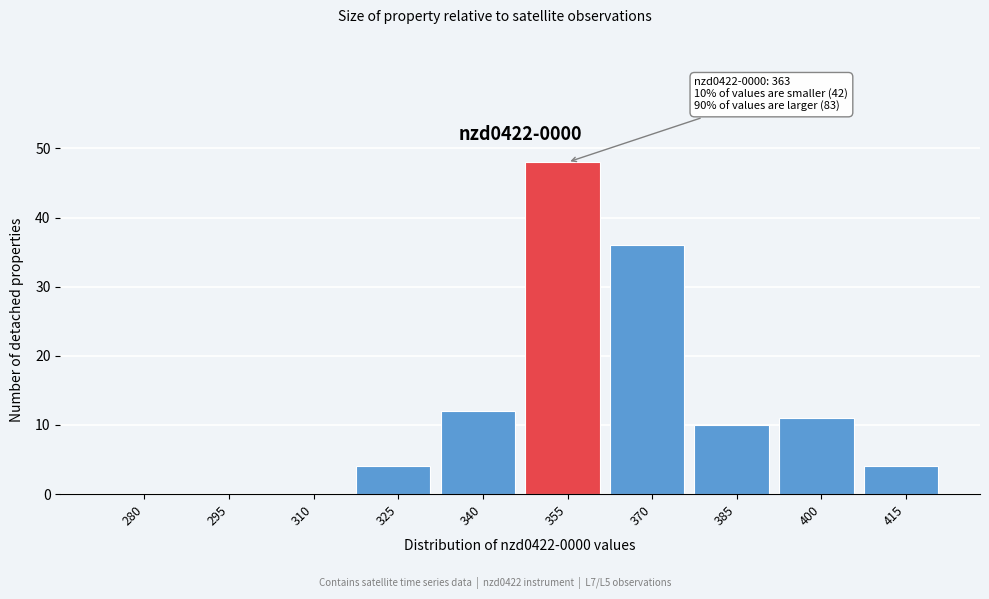

Reading left to right, transcribe all the data shown in this chart.

280=0	295=0	310=0	325=4	340=12	355=48	370=36	385=10	400=11	415=4